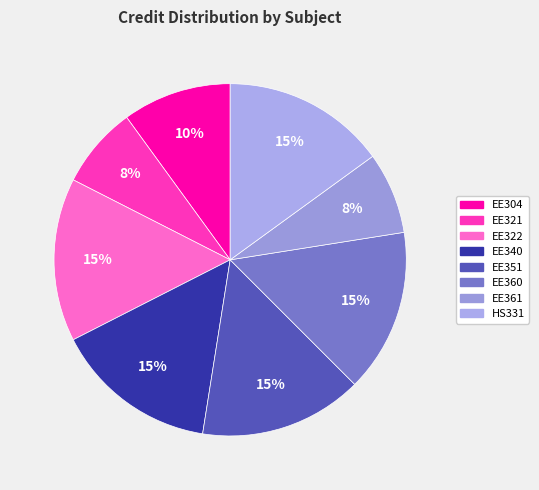

Approximately how many times larger is the value at EE351 compared to EE340?

1.0